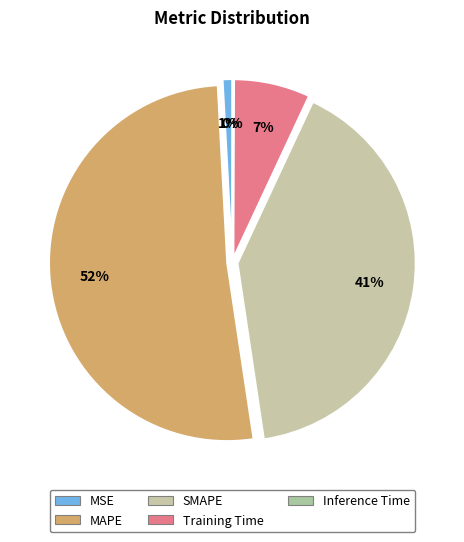

True or false: MSE accounts for 1% of the total.

True